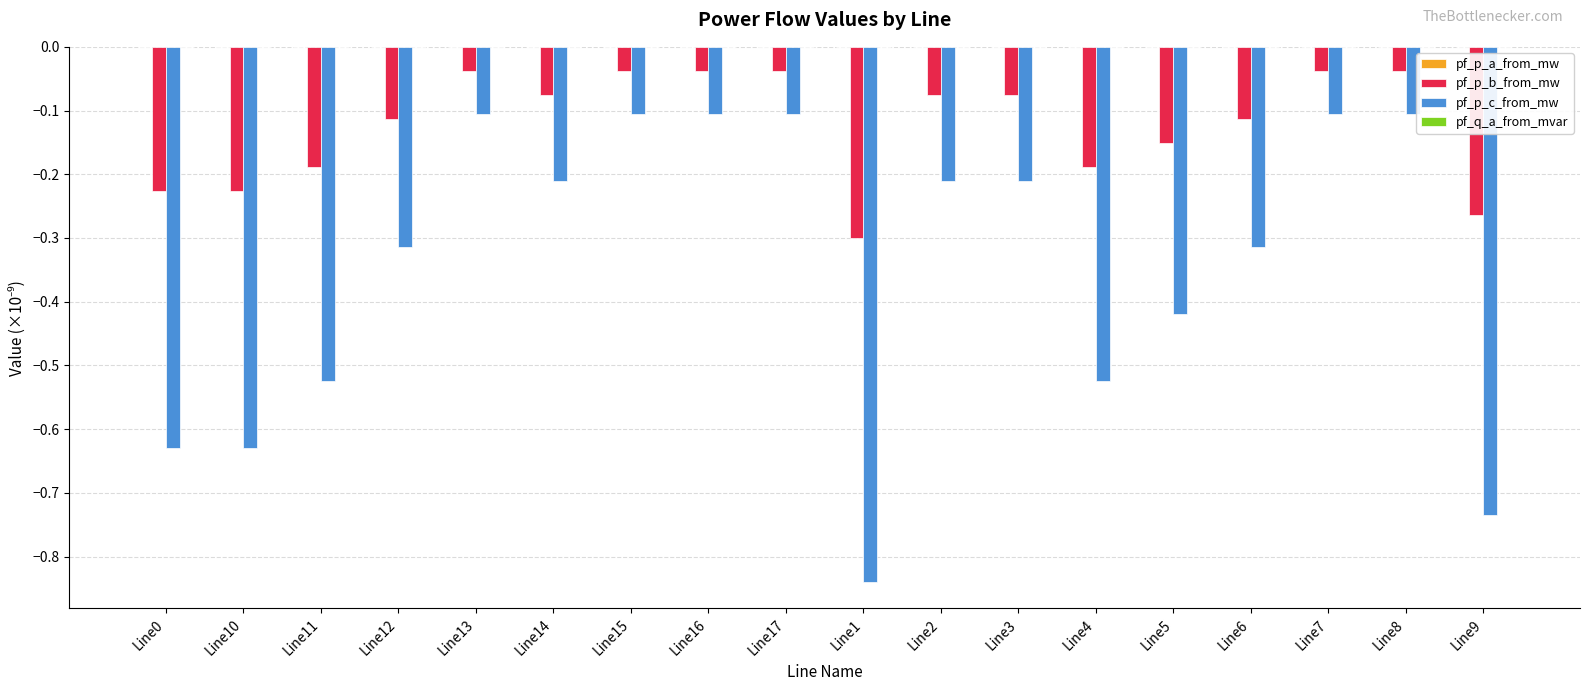

Between Line1 and Line5, which series saw the biggest shift?

pf_p_c_from_mw